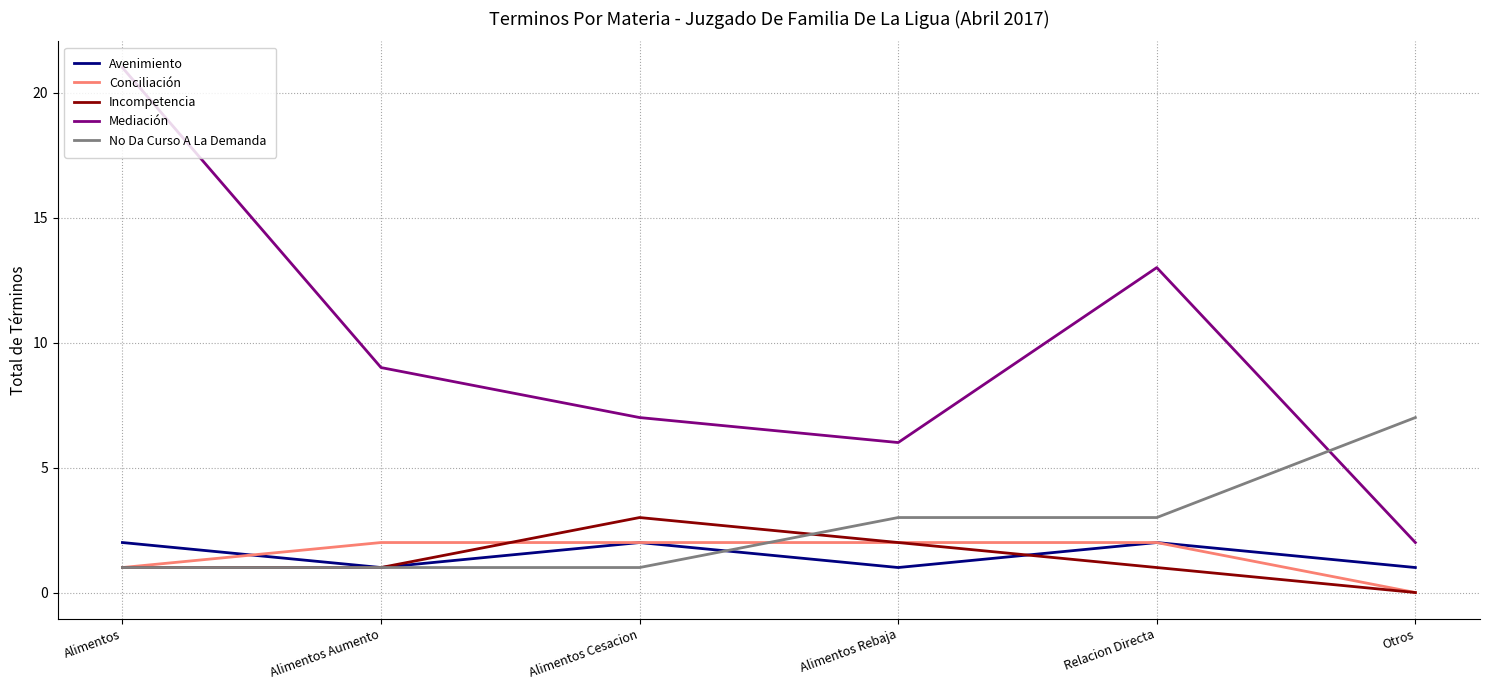

Is it true that Mediación equals 9 at Alimentos Rebaja?

False